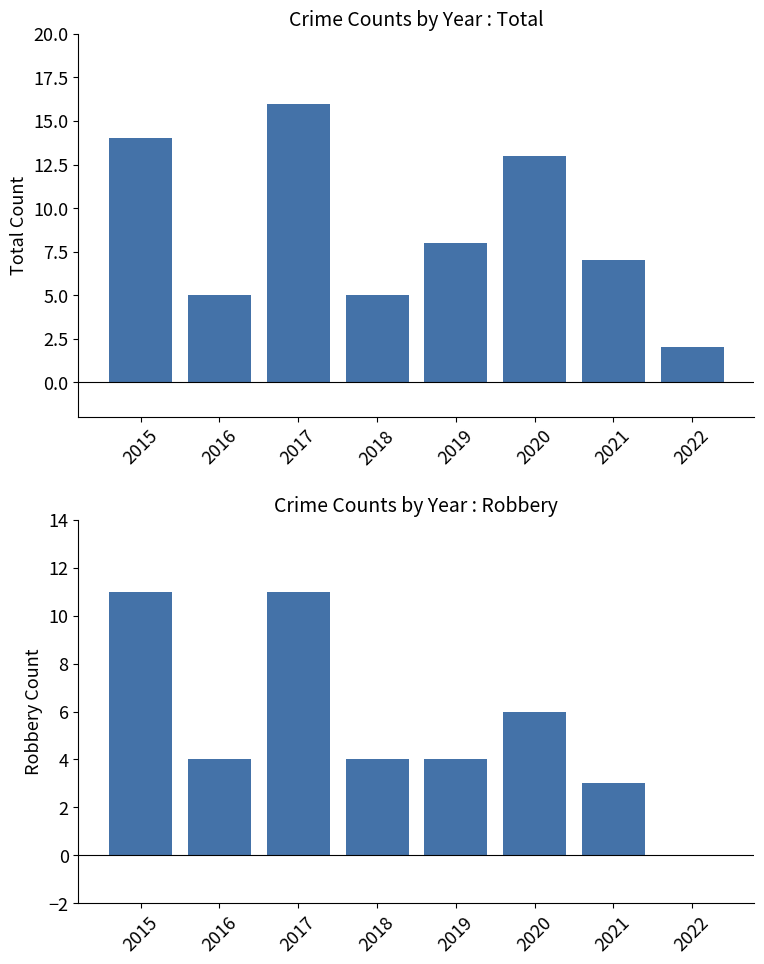

What are all the series names shown in the legend?

Total, Robbery